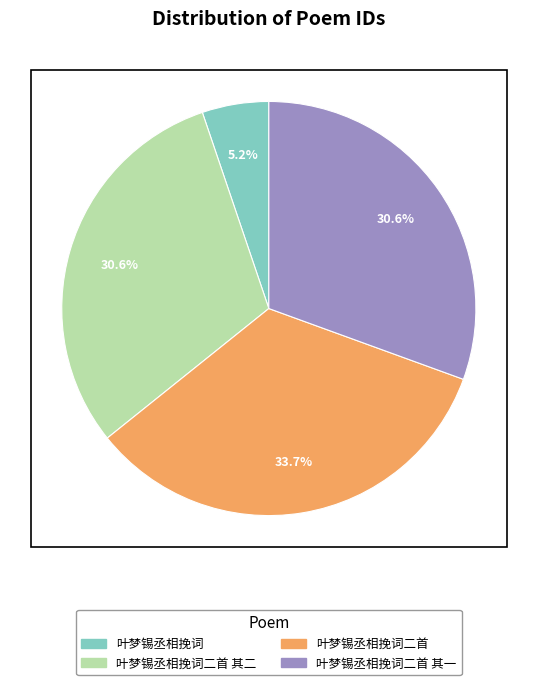

Does any single category account for the majority?

No